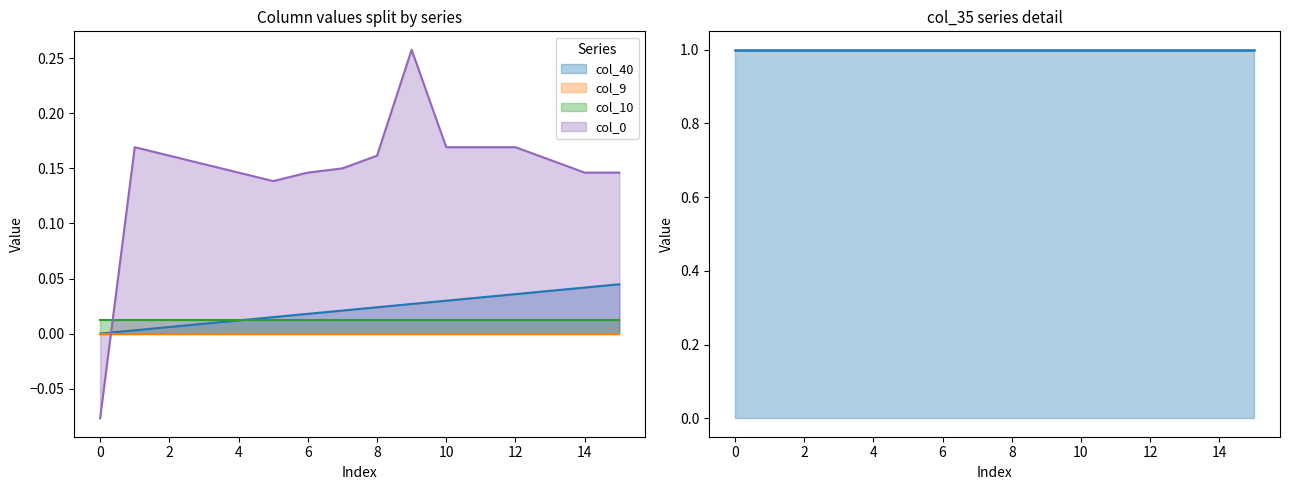

True or false: col_40 has a value of -0.0 at 0.

False